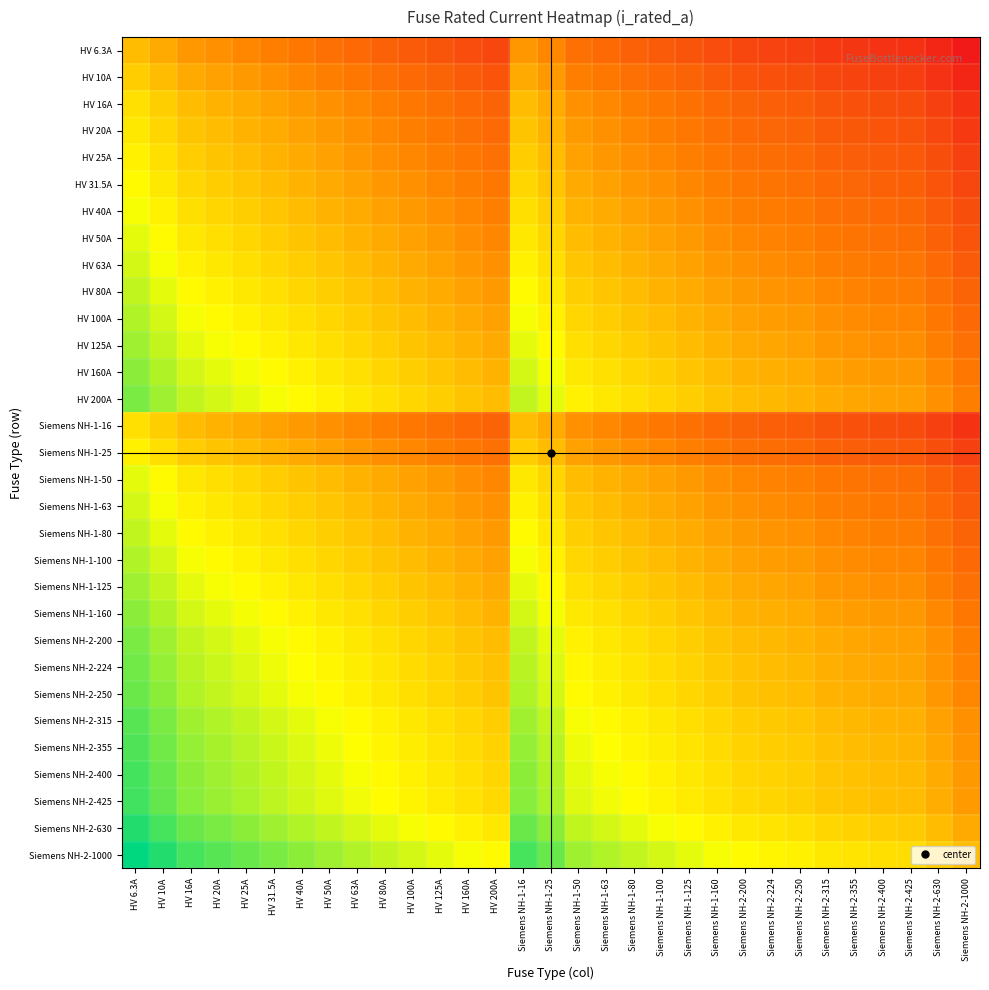

How many series are shown in this chart?

31